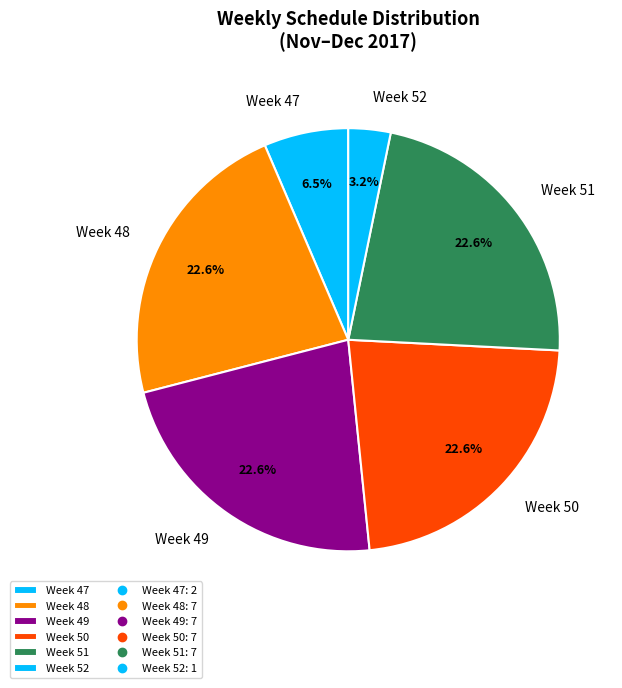

Which slice is the smallest?

Week 52